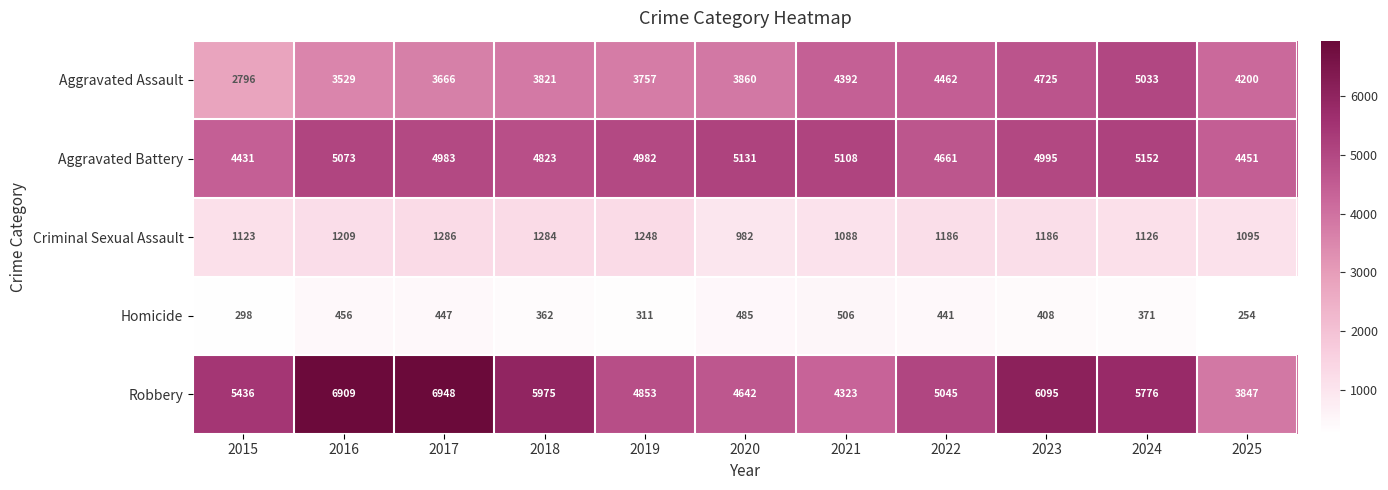

At which label is Aggravated Battery closest to 4791?

2018